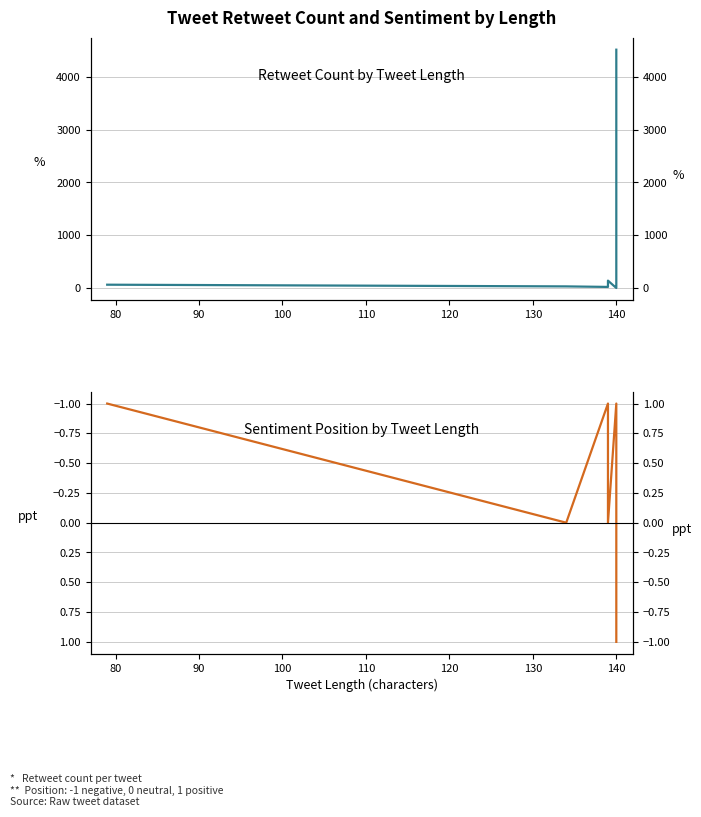

What is the smallest value displayed?

-1